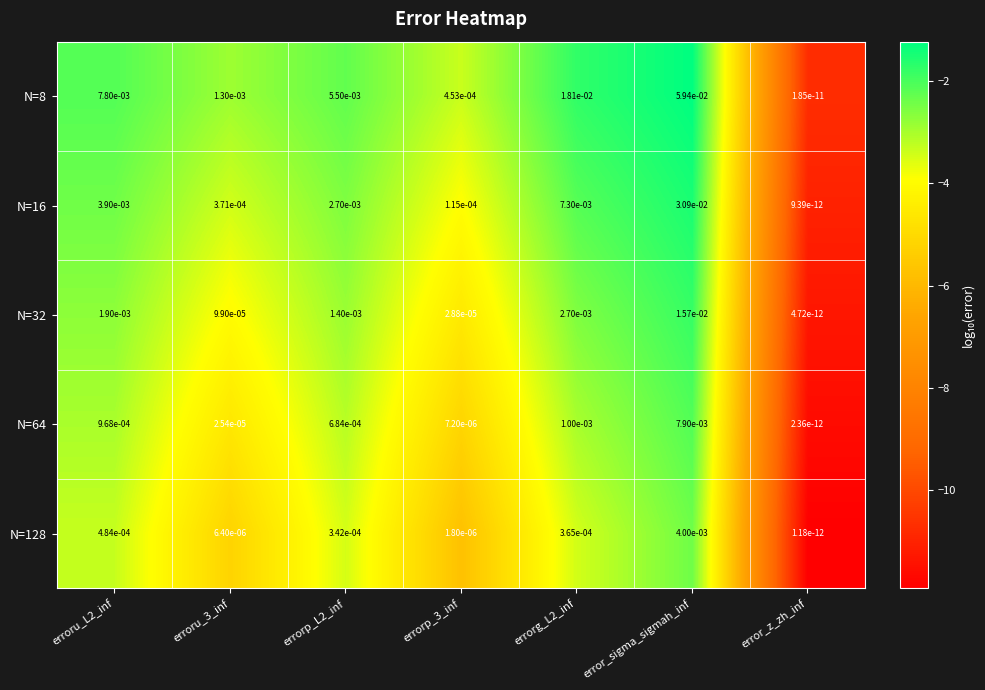

Which series has the widest spread of values?

N=8